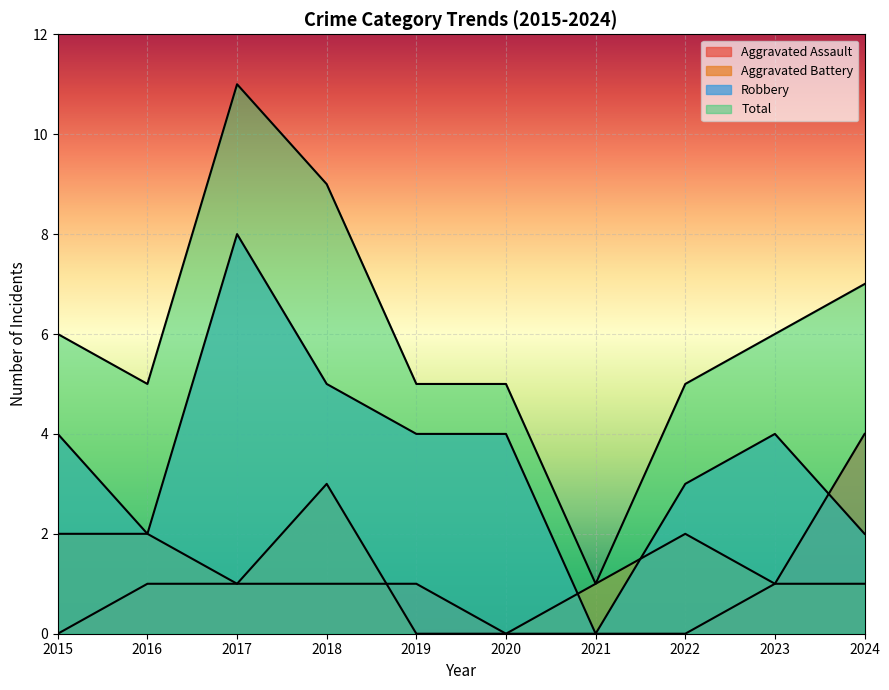

Read the Total value at 2019.

5